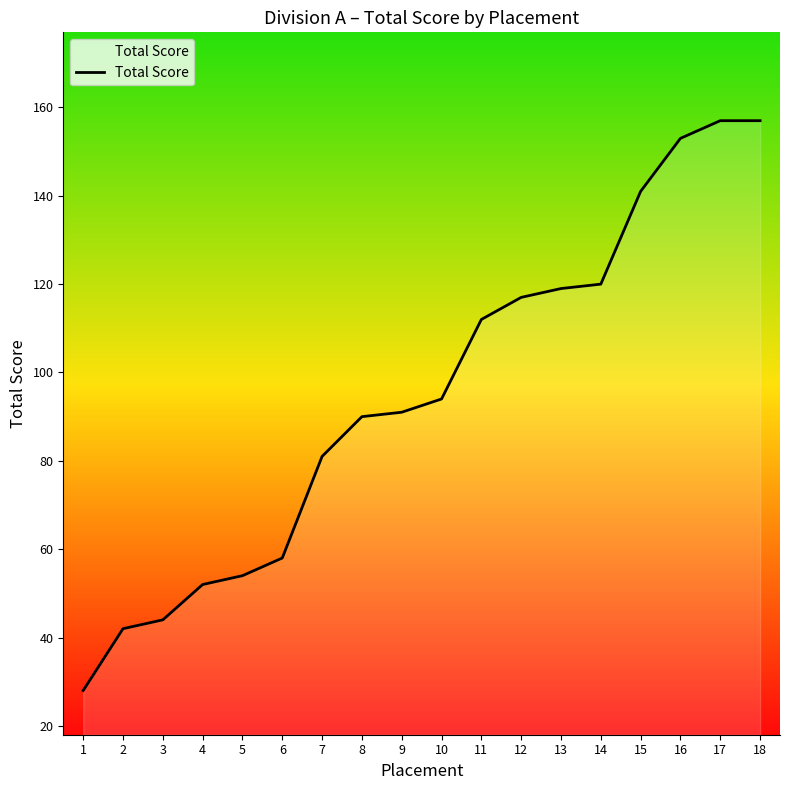

The chart shows a value of 21 at 7. True or false?

False